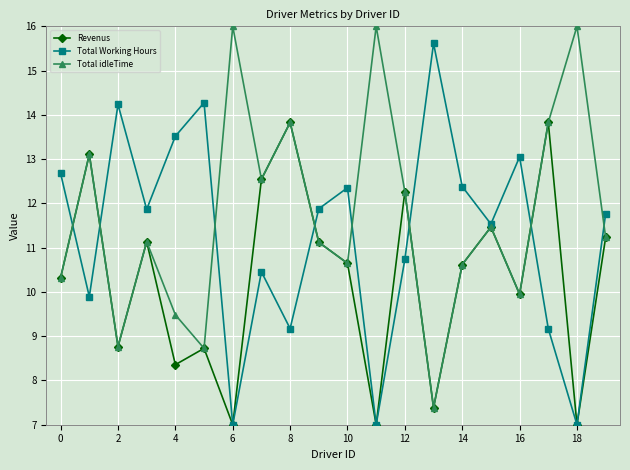

What is the value of the Total Working Hours point at the 15th from the left?

12.4